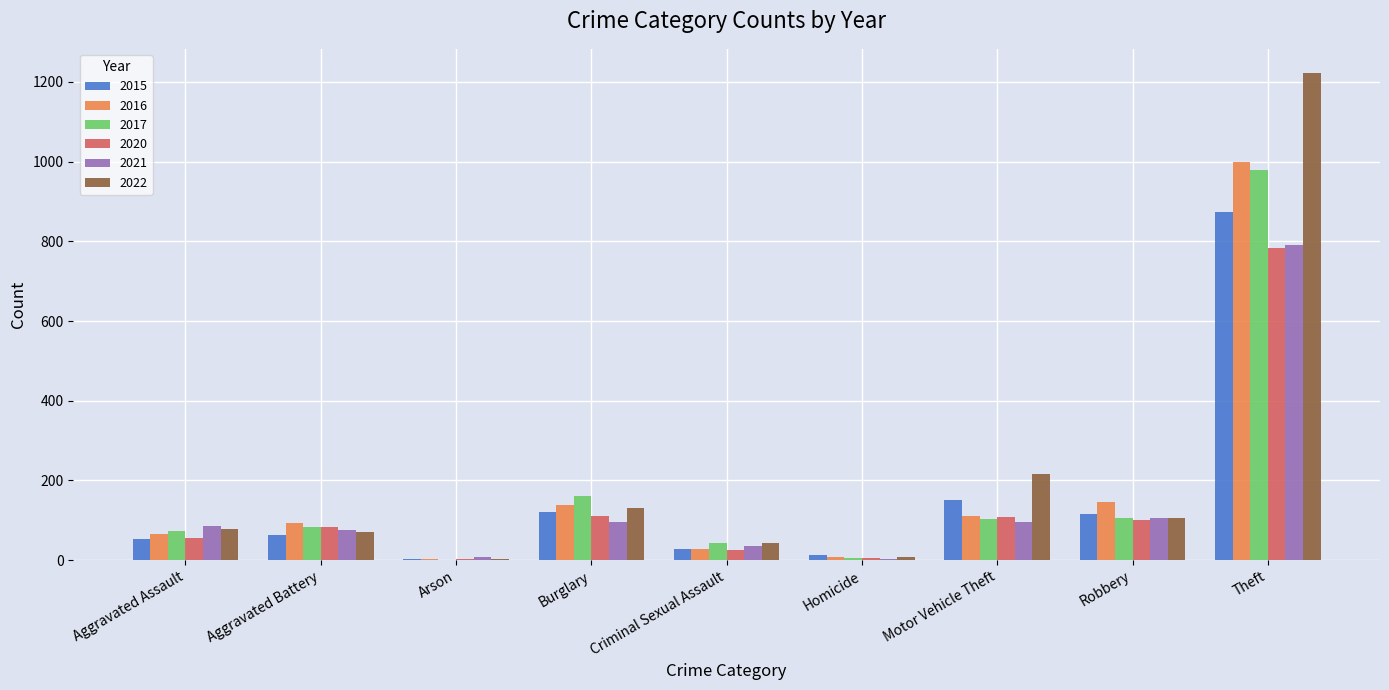

Is it true that 2016 equals 1548 at Theft?

False